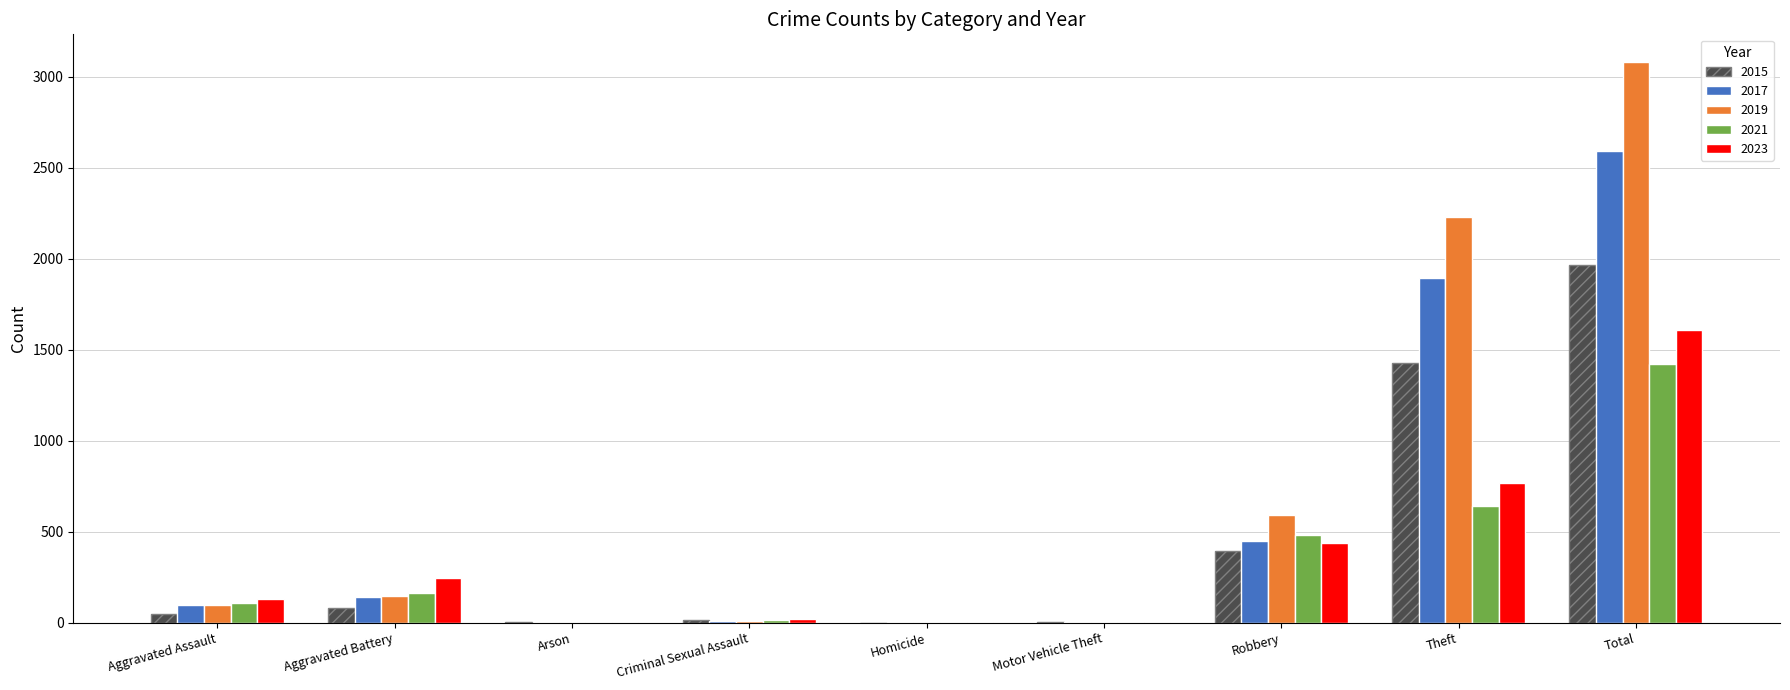

What are all the series names shown in the legend?

2015, 2017, 2019, 2021, 2023